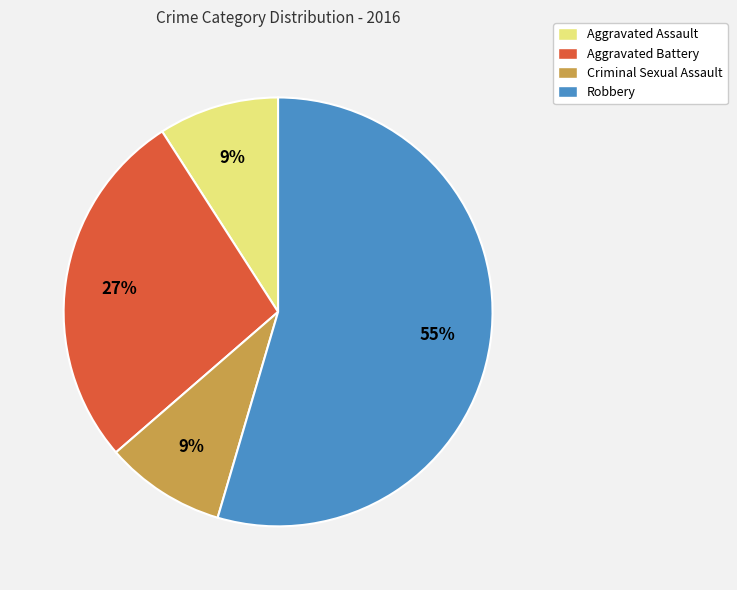

How many segments does this pie chart have?

4